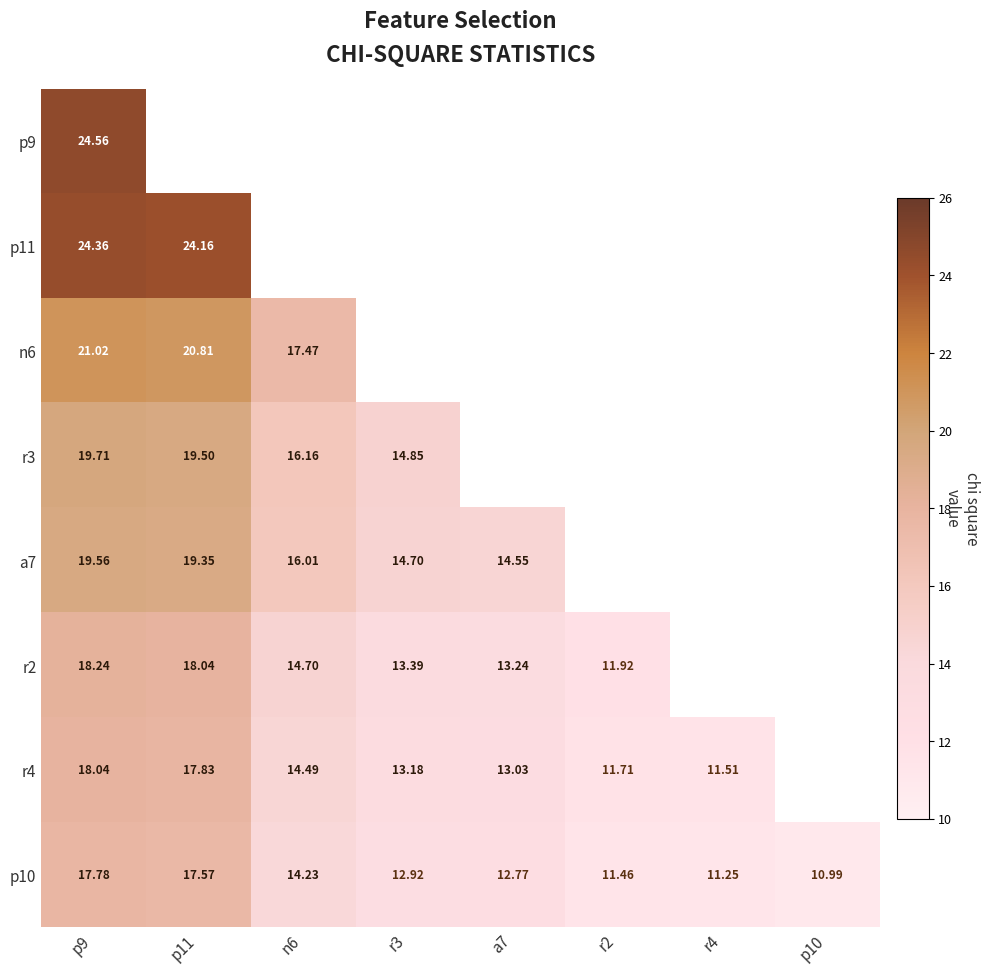

At which category is the sum across all series the highest?

p9